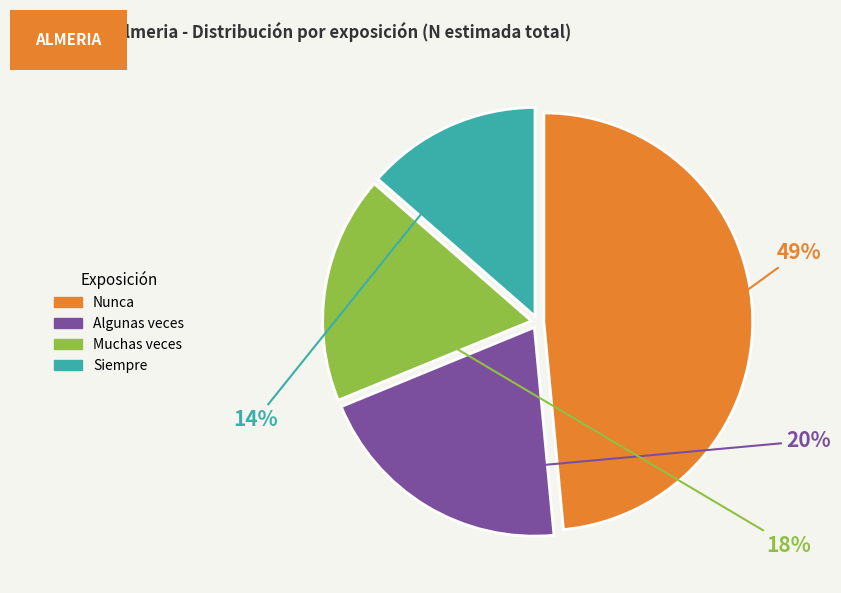

Which has a higher value, Muchas veces or Nunca?

Nunca